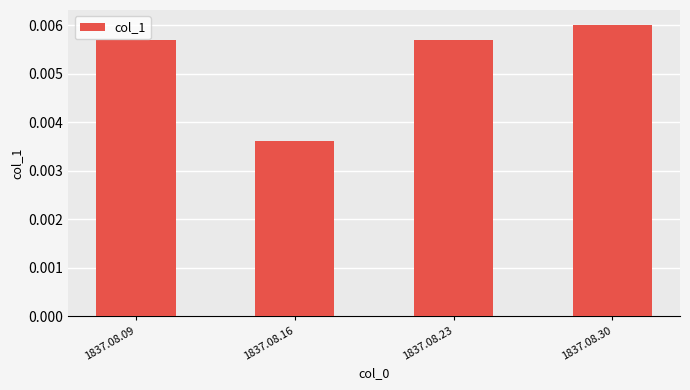

Which label corresponds to the smallest value in the chart?

1837.08.16